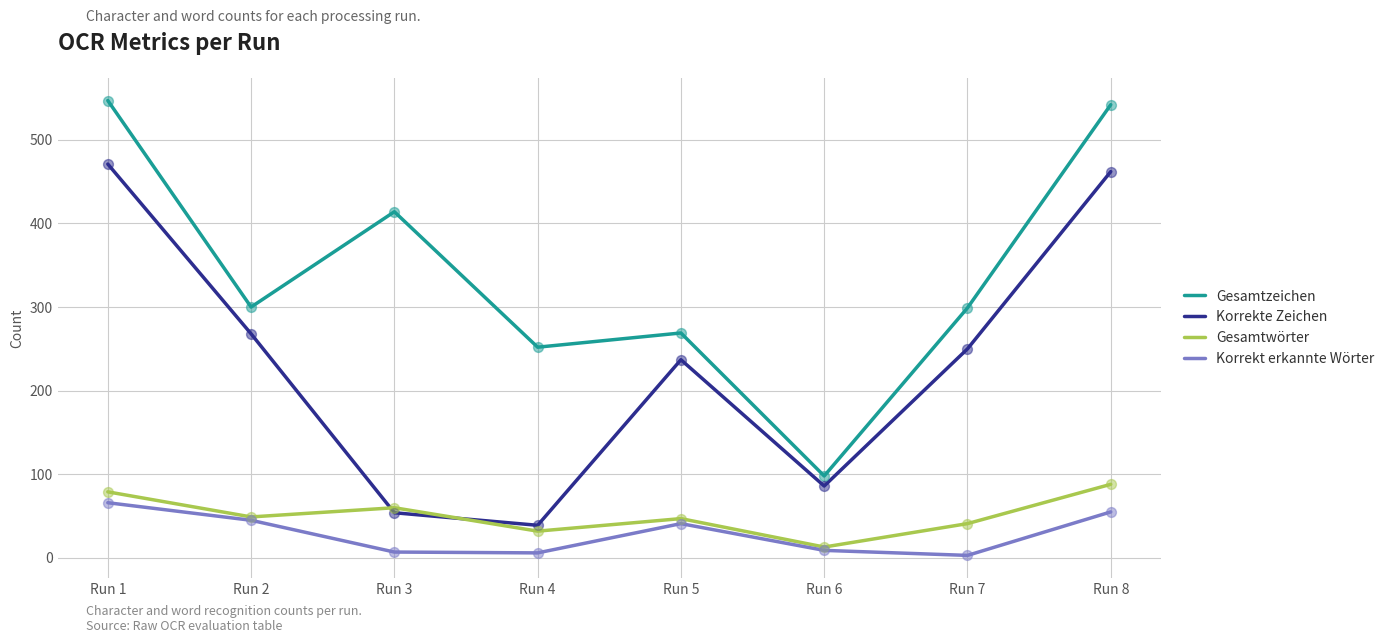

Between Run 1 and Run 2, which series saw the biggest shift?

Gesamtzeichen